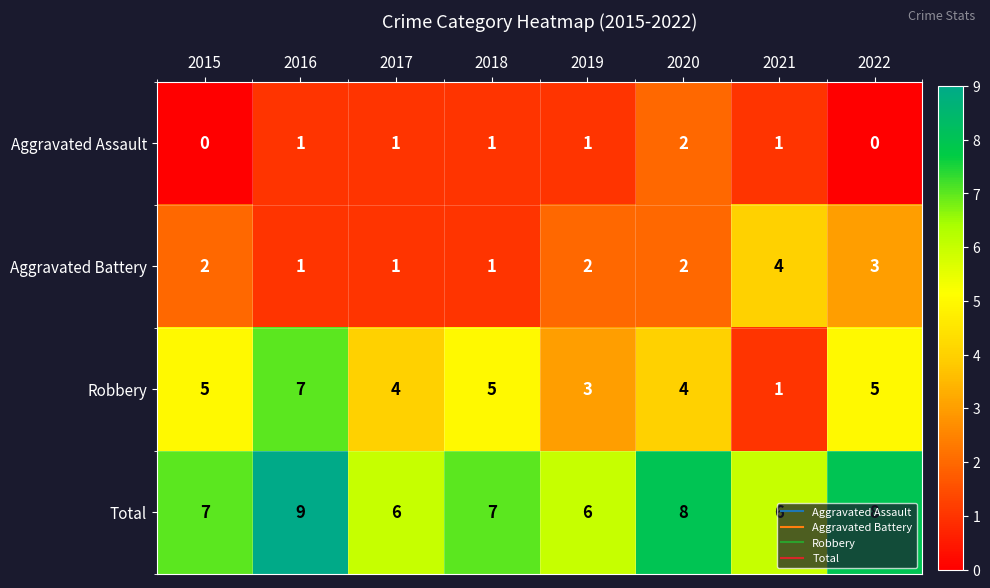

Count the Aggravated Assault values in the range 1 to 2.

6